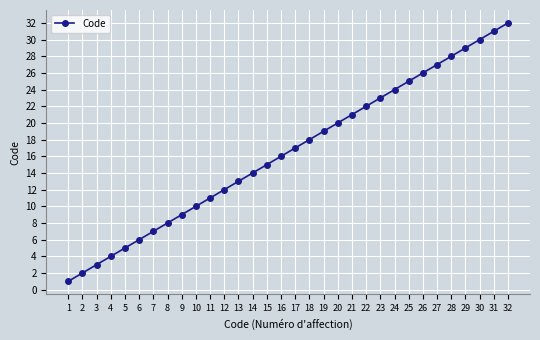

Between 22 and 11, which is larger?

22